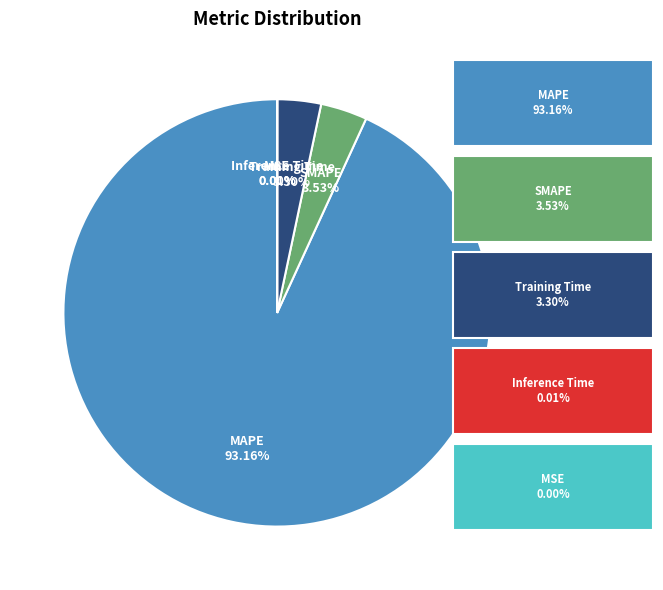

To the nearest percent, what is the average slice percentage?

20%